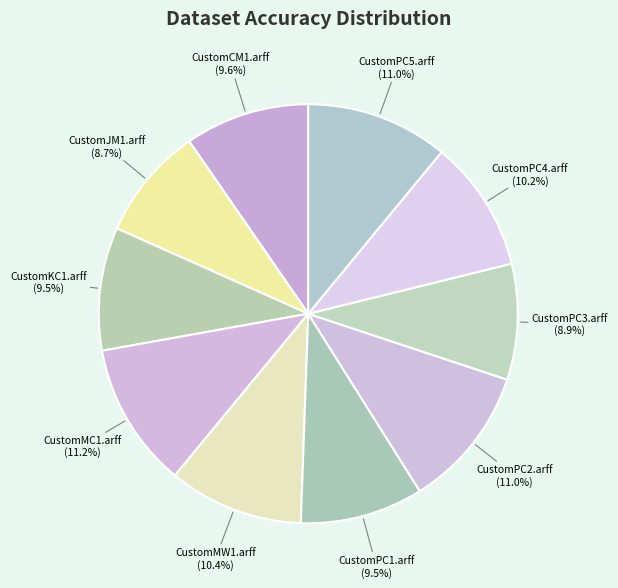

Count the number of slices in the pie.

10